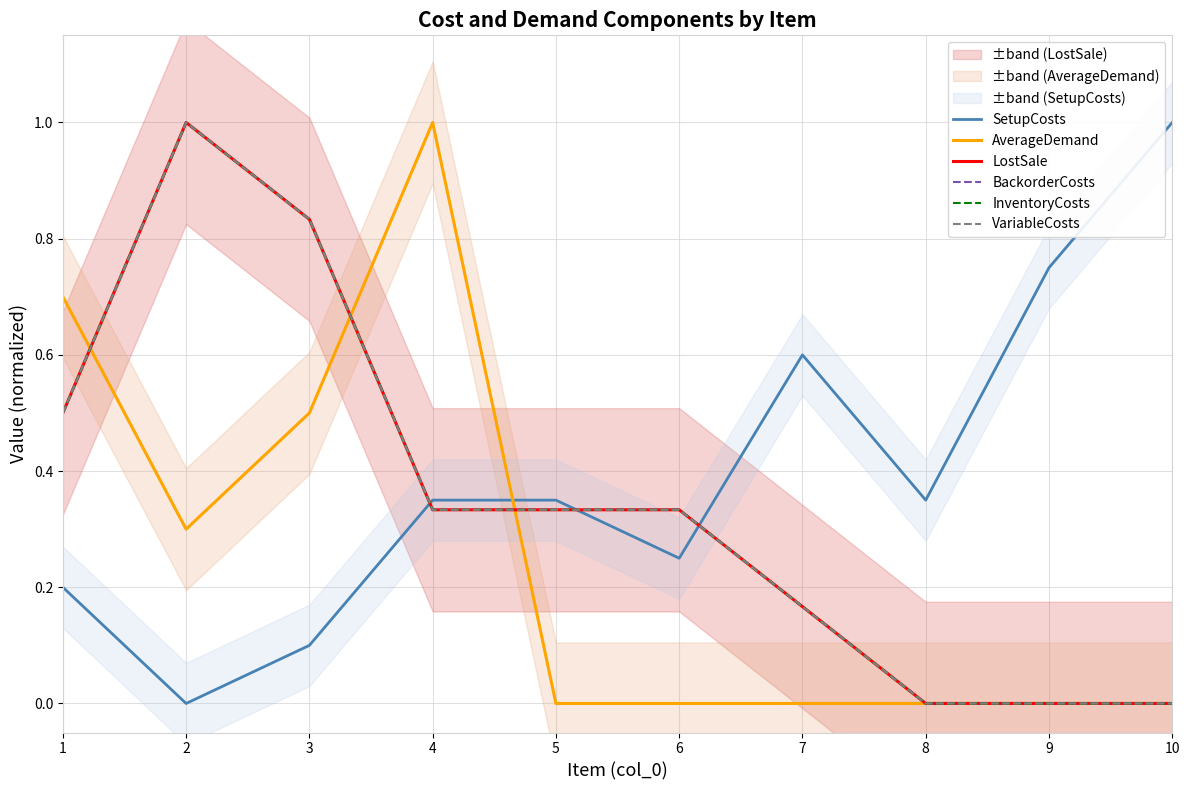

Reading right to left, what are all the values shown in this chart?

SetupCosts: 10=1.0	9=0.8	8=0.3	7=0.6	6=0.2	5=0.3	4=0.3	3=0.1	2=0.0	1=0.2
AverageDemand: 10=0.0	9=0.0	8=0.0	7=0.0	6=0.0	5=0.0	4=1.0	3=0.5	2=0.3	1=0.7
LostSale: 10=0.0	9=0.0	8=0.0	7=0.2	6=0.3	5=0.3	4=0.3	3=0.8	2=1.0	1=0.5
BackorderCosts: 10=0.0	9=0.0	8=0.0	7=0.2	6=0.3	5=0.3	4=0.3	3=0.8	2=1.0	1=0.5
InventoryCosts: 10=0.0	9=0.0	8=0.0	7=0.2	6=0.3	5=0.3	4=0.3	3=0.8	2=1.0	1=0.5
VariableCosts: 10=0.0	9=0.0	8=0.0	7=0.2	6=0.3	5=0.3	4=0.3	3=0.8	2=1.0	1=0.5